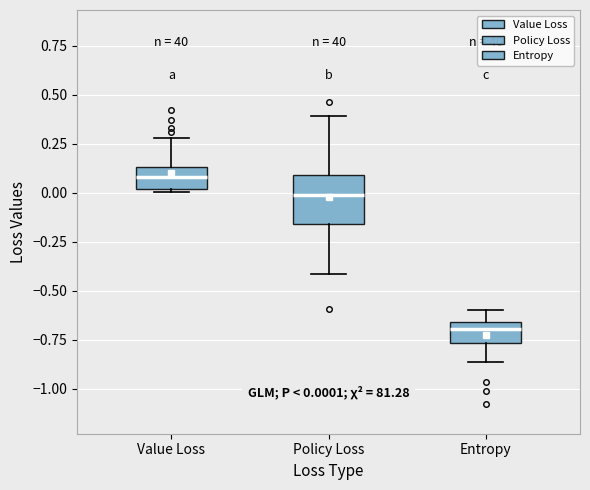

Comparing the boxes themselves (not the whiskers), which one is the tallest?

Policy Loss